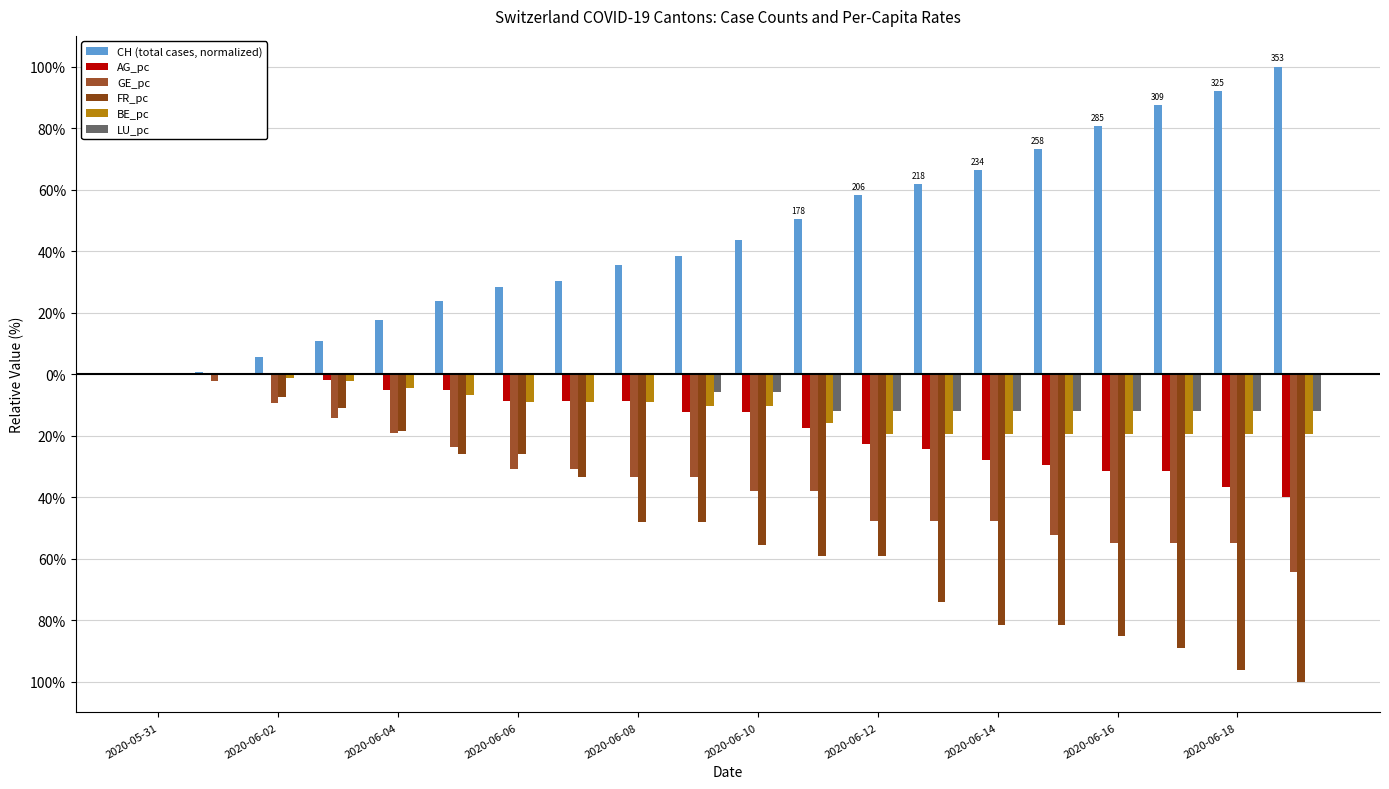

Are the bars horizontal?

No